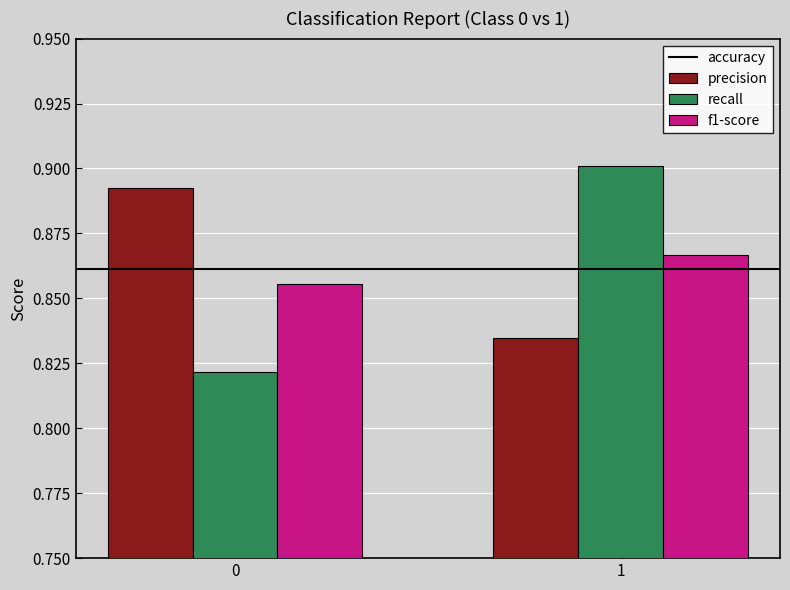

The value of f1-score at 0 is 0.9. True or false?

True